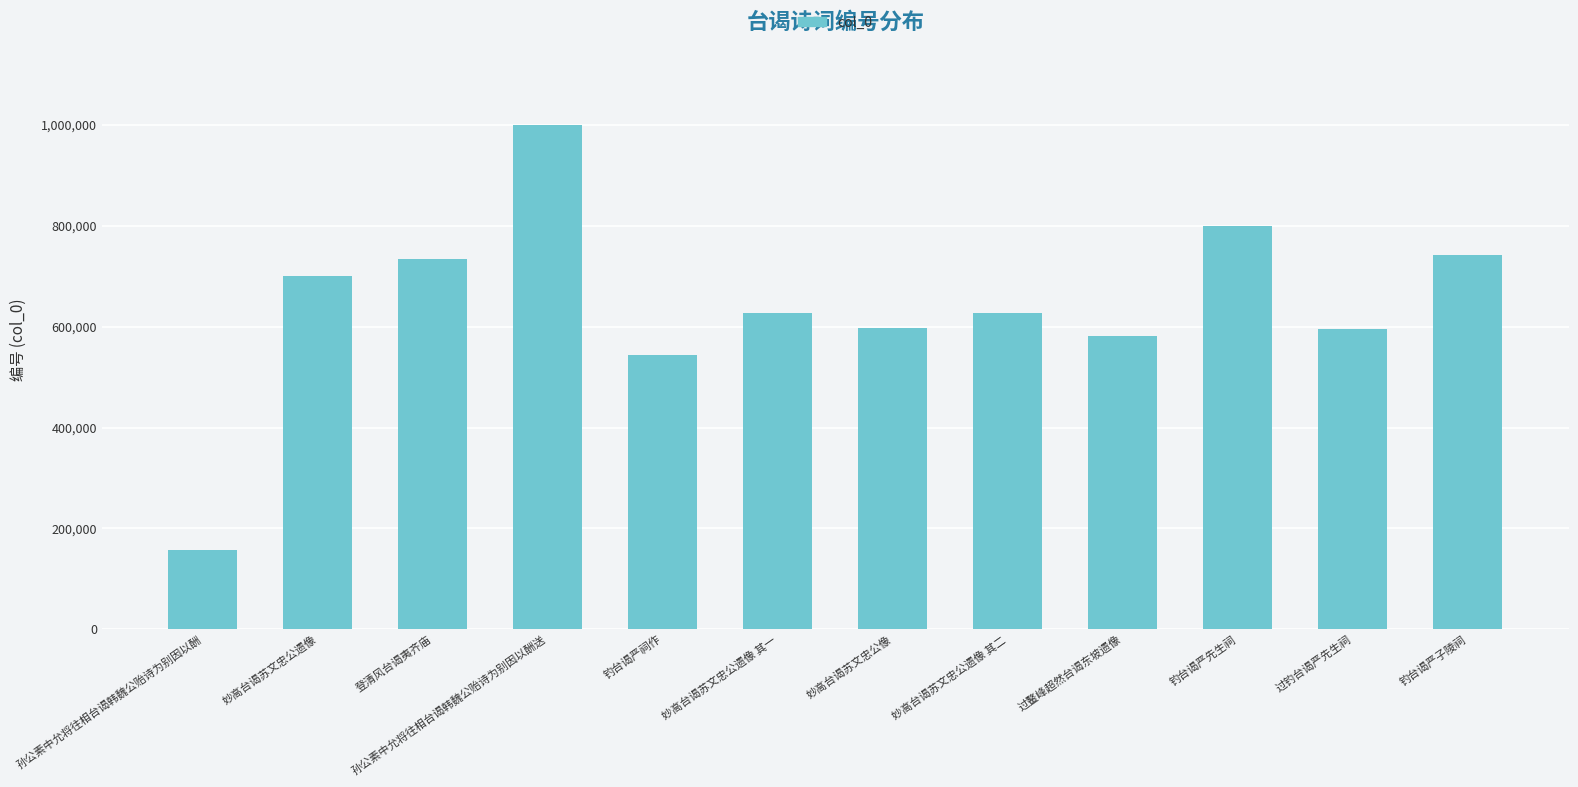

What is the difference between the values at 登清风台谒夷齐庙 and 过鳌峰超然台谒东坡遗像?

151834